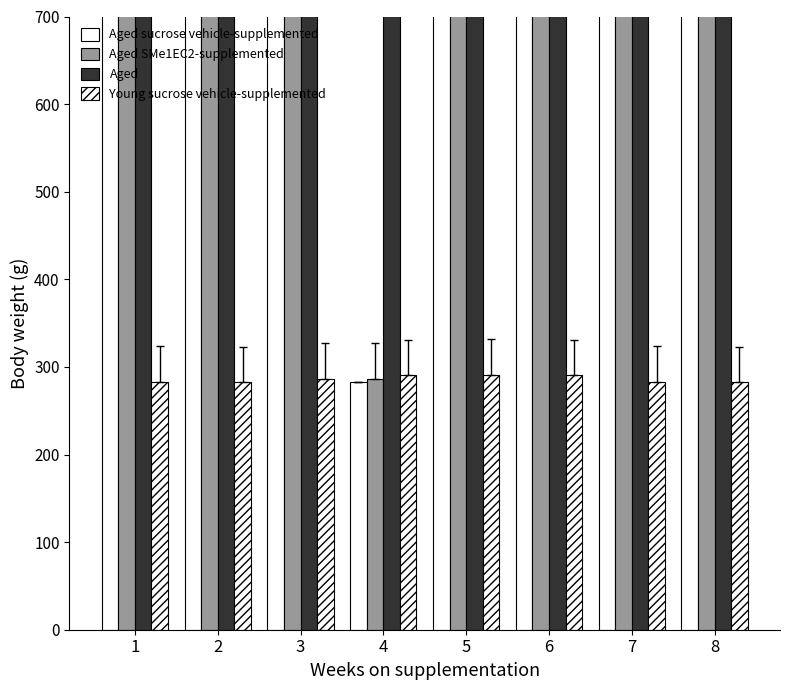

At 4, list the series in order from smallest to largest.

Aged sucrose vehicle-supplemented, Aged SMe1EC2-supplemented, Young sucrose vehicle-supplemented, Aged